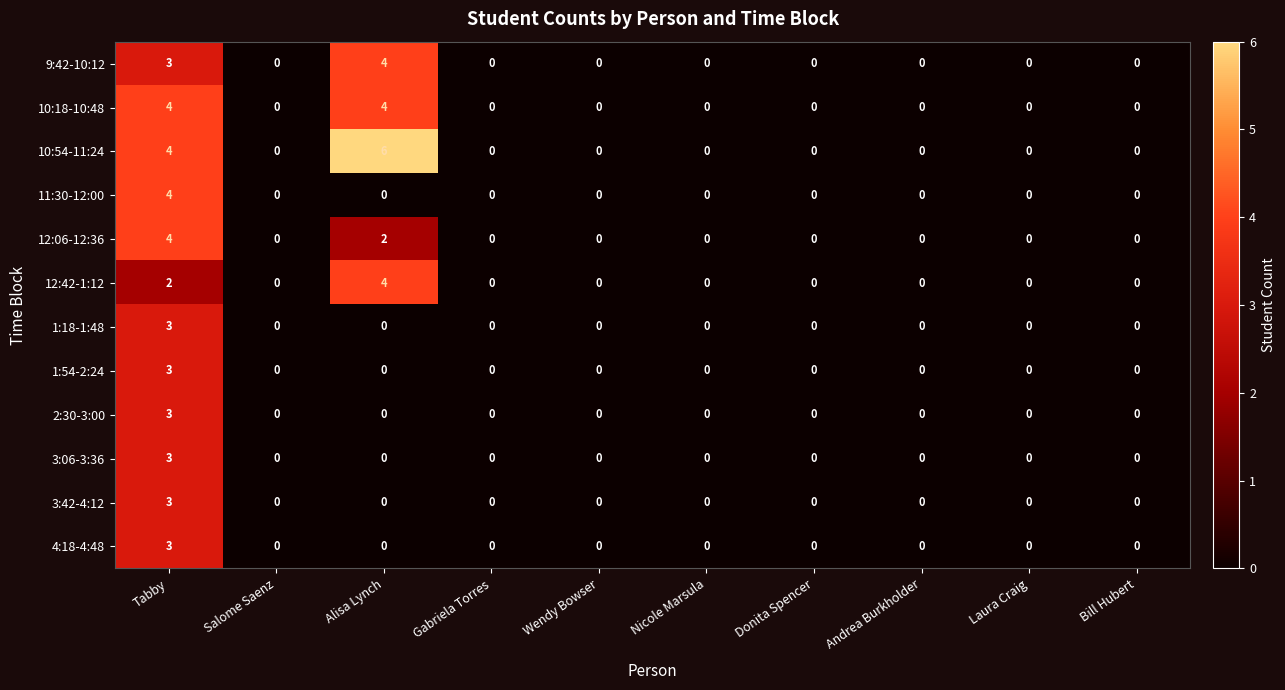

At which label does 1:18-1:48 reach its peak?

Tabby